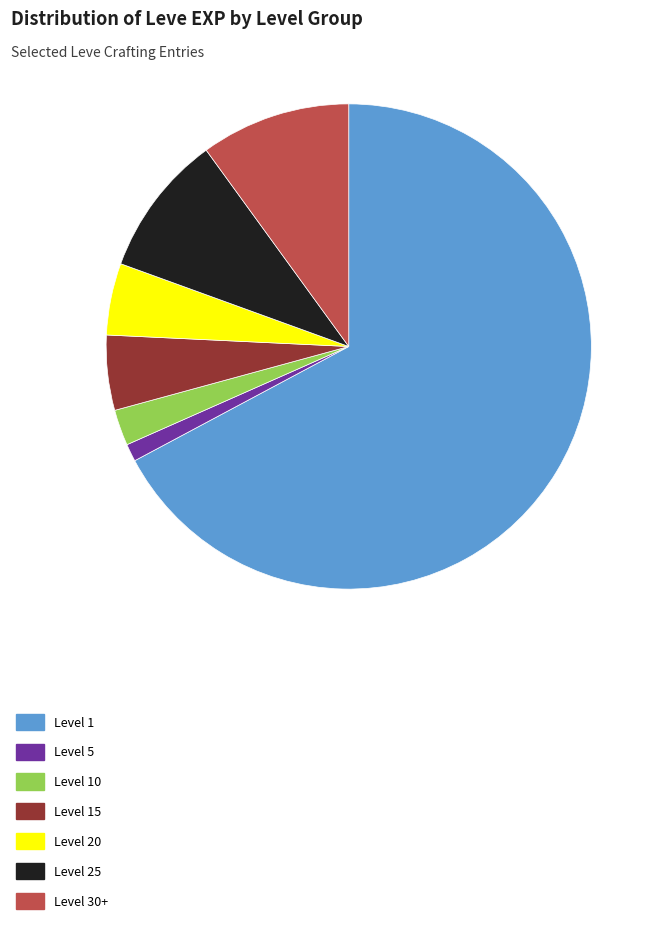

Between Level 25 and Level 20, which is larger?

Level 25